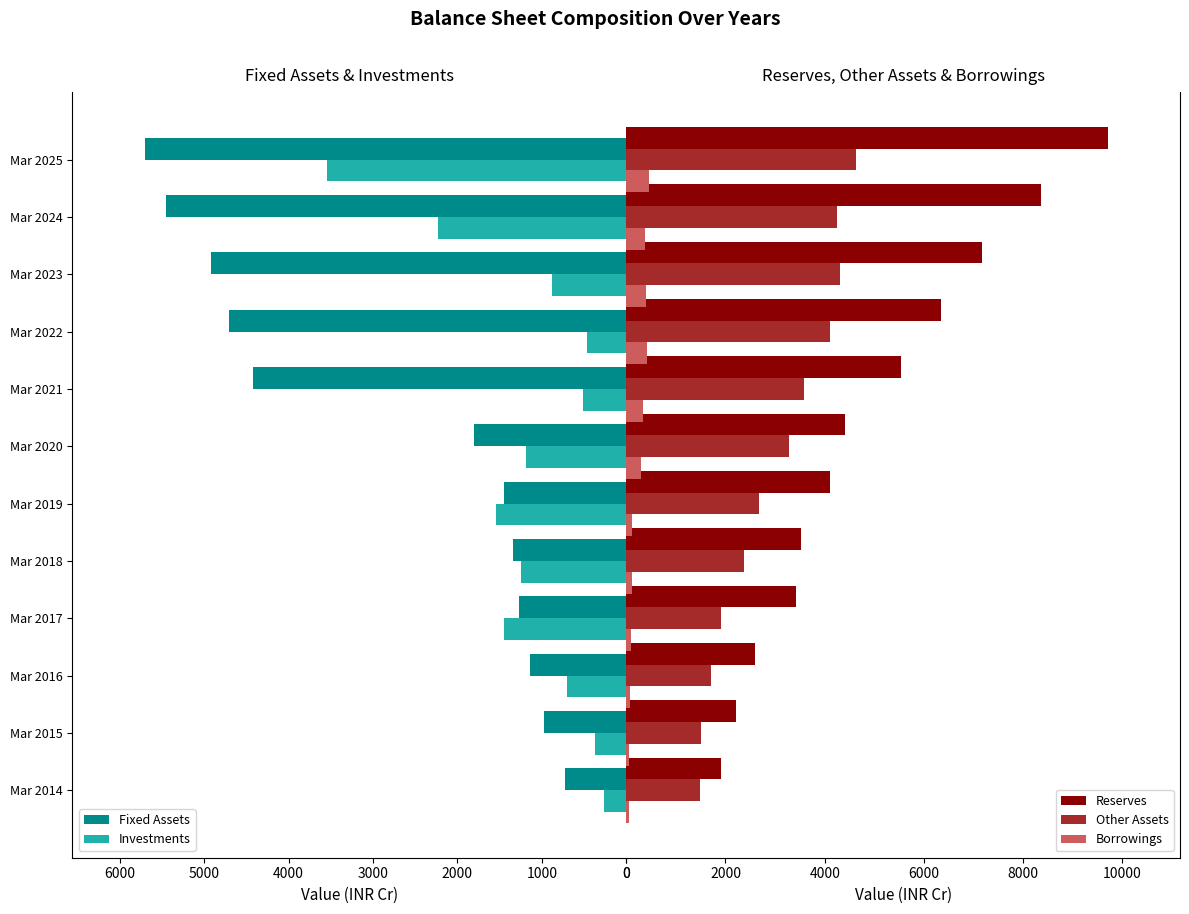

What is the difference between the second highest and second lowest values in the Other Assets series?

2799